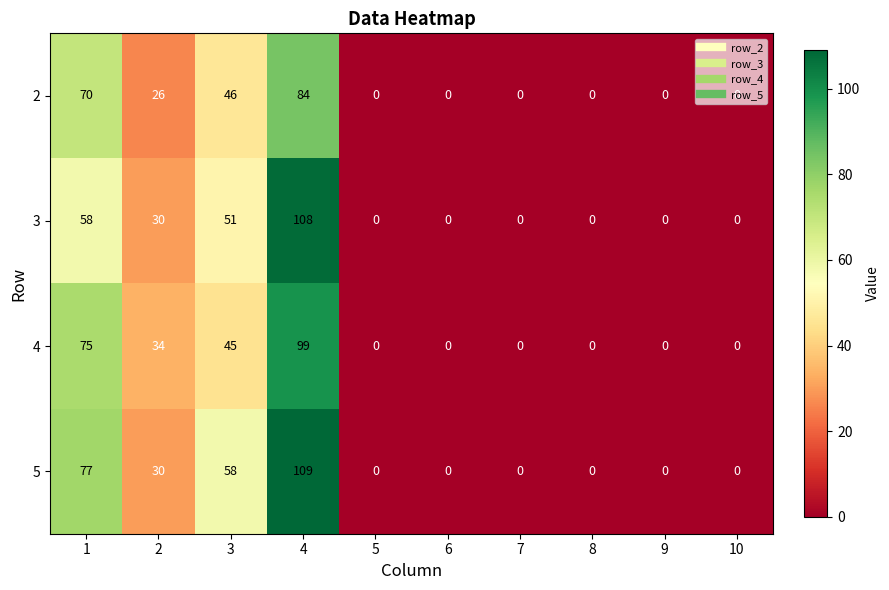

What is the total value across all series at 3?

200